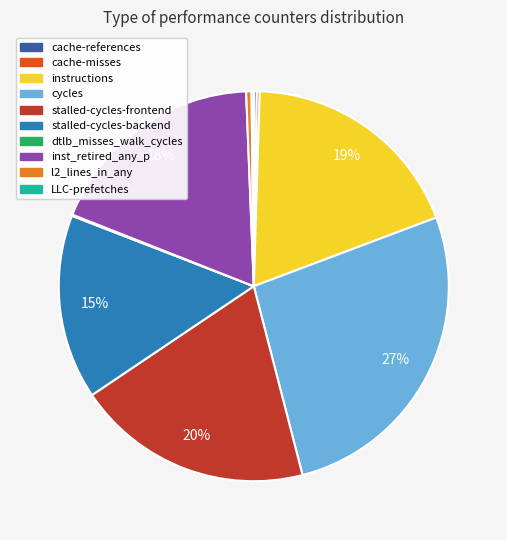

The cycles slice represents 27% of the pie. True or false?

True